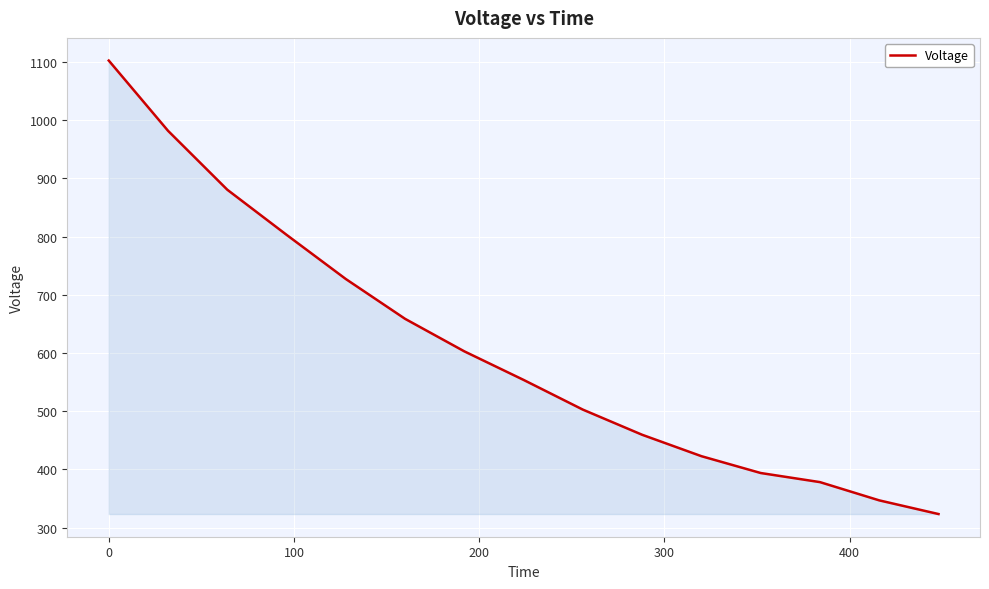

True or false: the data has more than 0 interior local peaks.

False